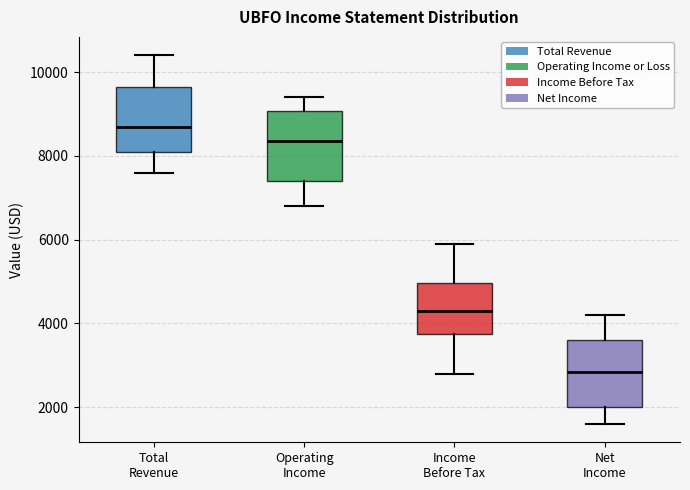

Which box has the lowest median line?

Net Income